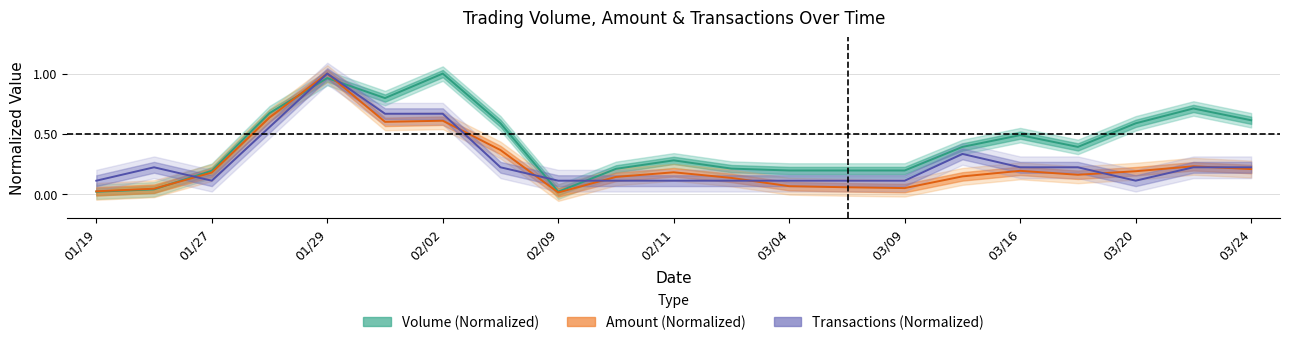

What is the label of the 20th point from the left?

104/03/23